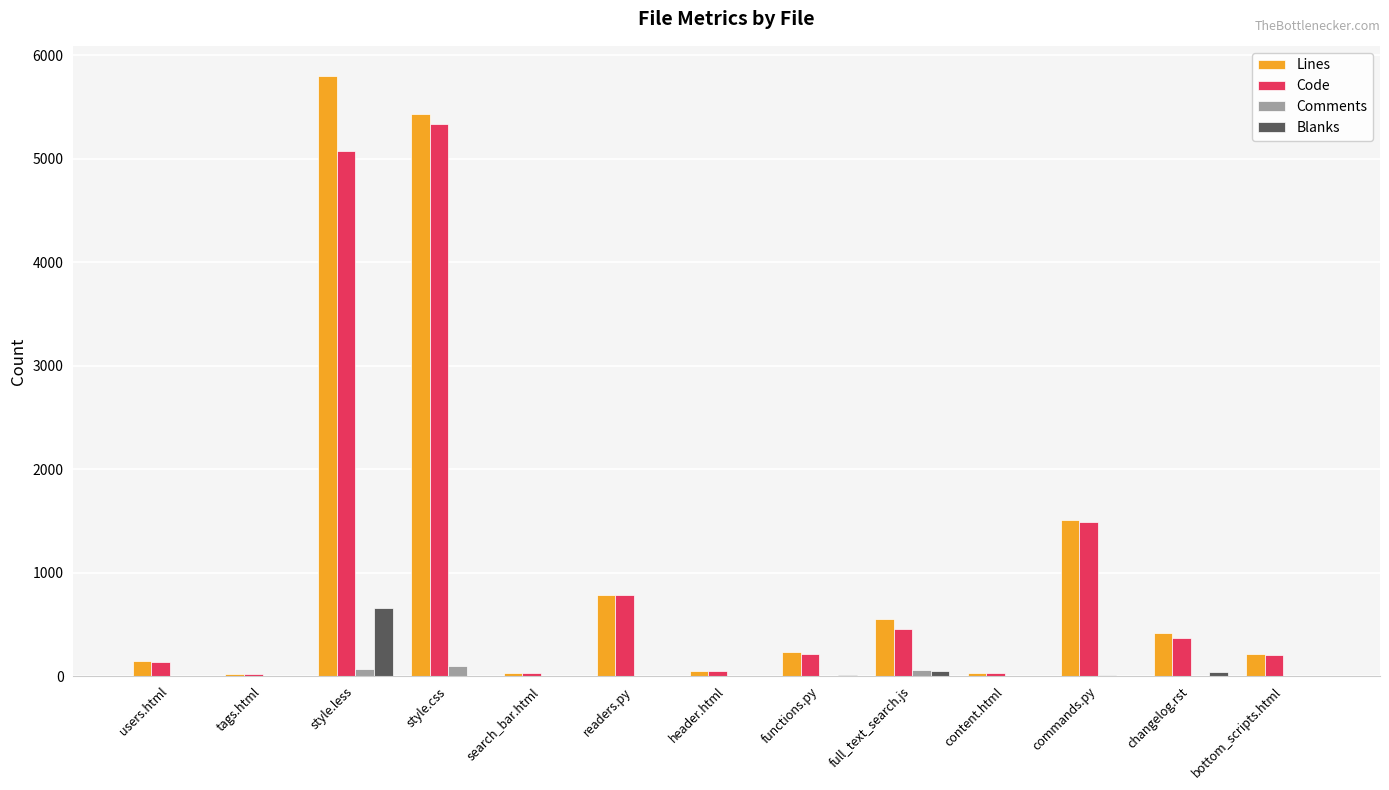

Which series has the largest total across all categories?

Lines